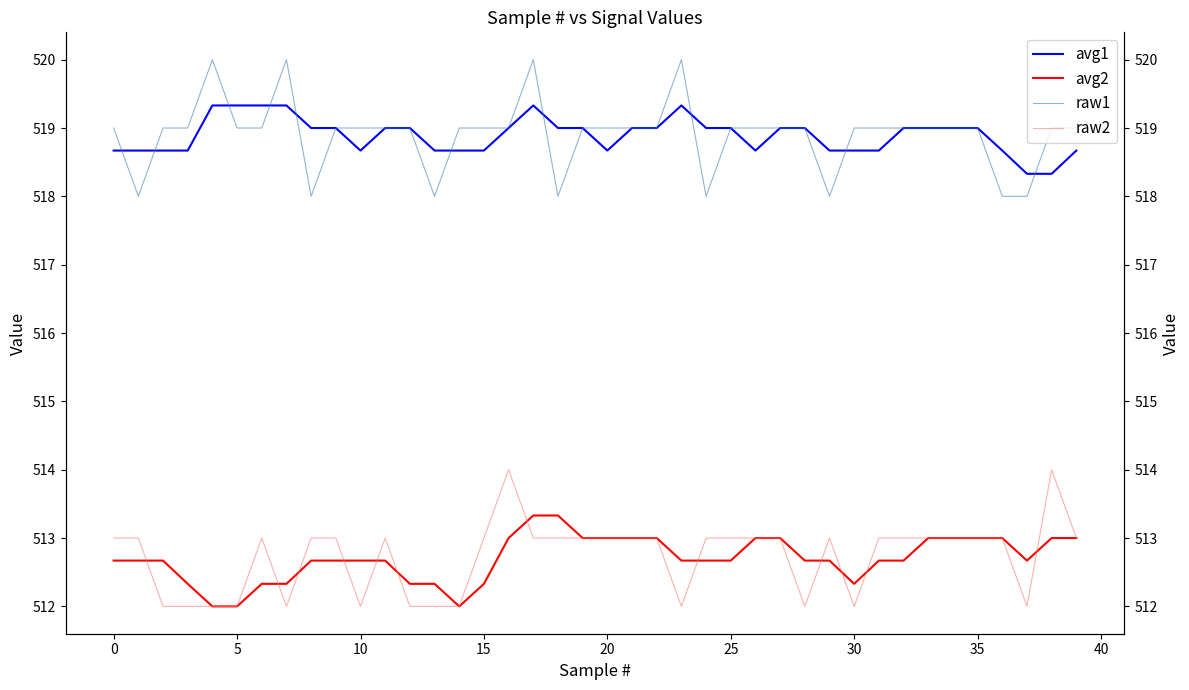

True or false: avg2 and raw1 cross at least once.

False